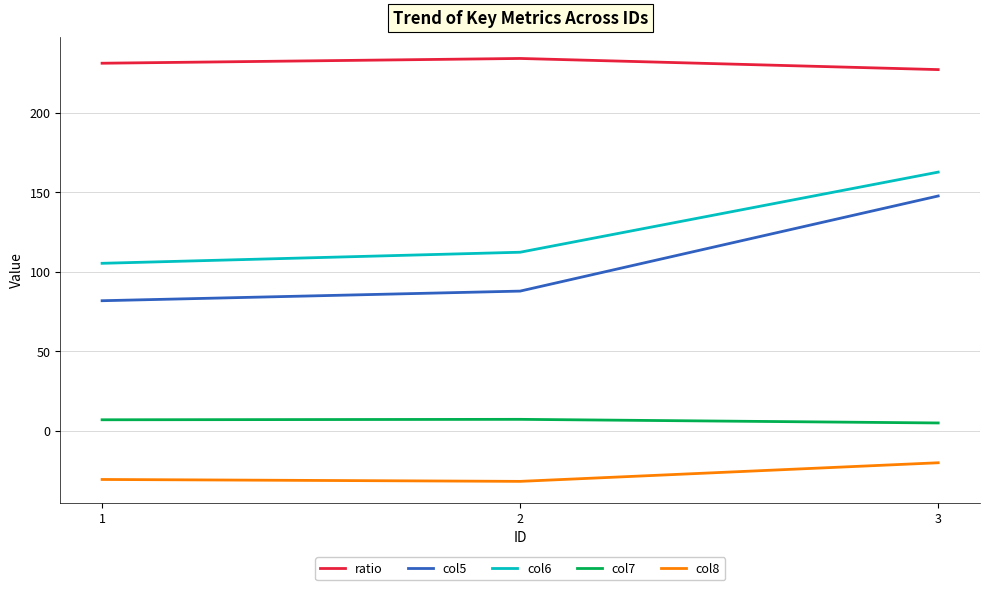

At which category is the sum across all series the highest?

3